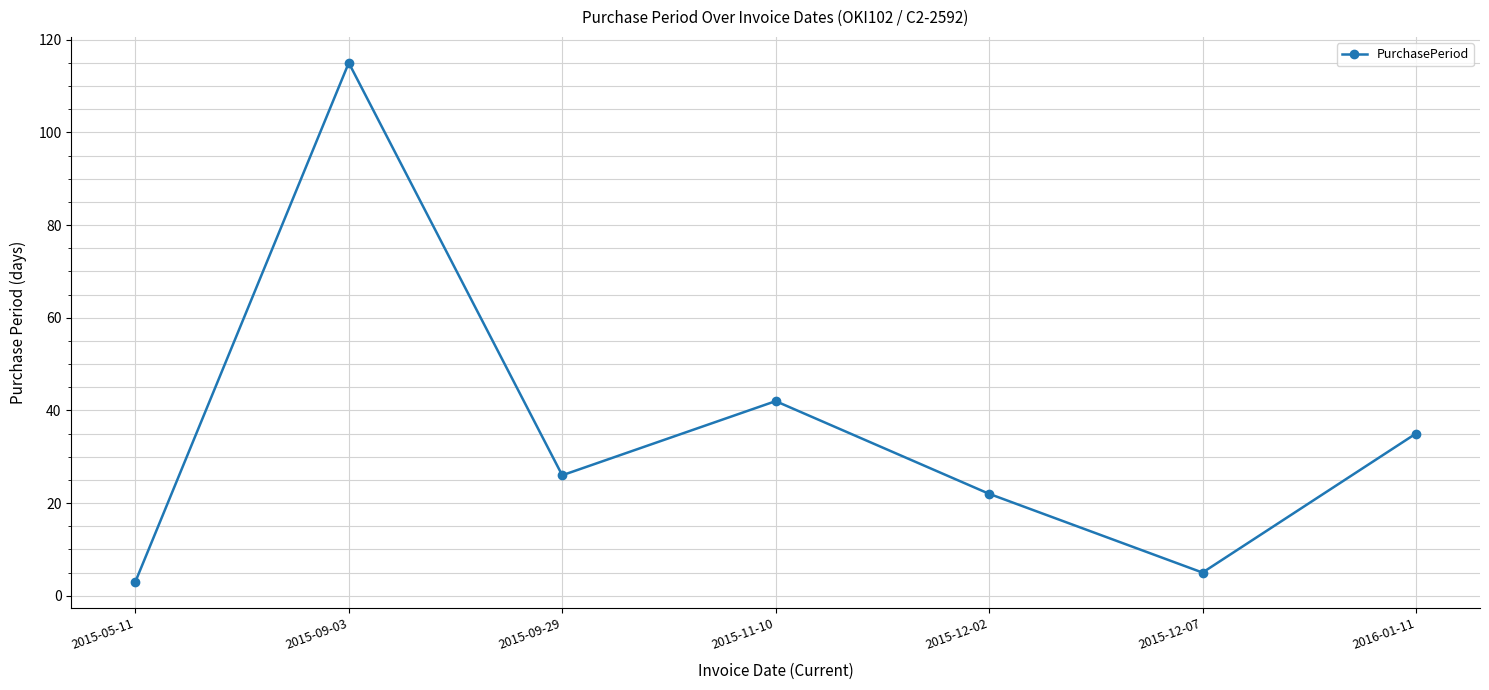

Reading left to right, extract all data points from this chart.

3	115	26	42	22	5	35